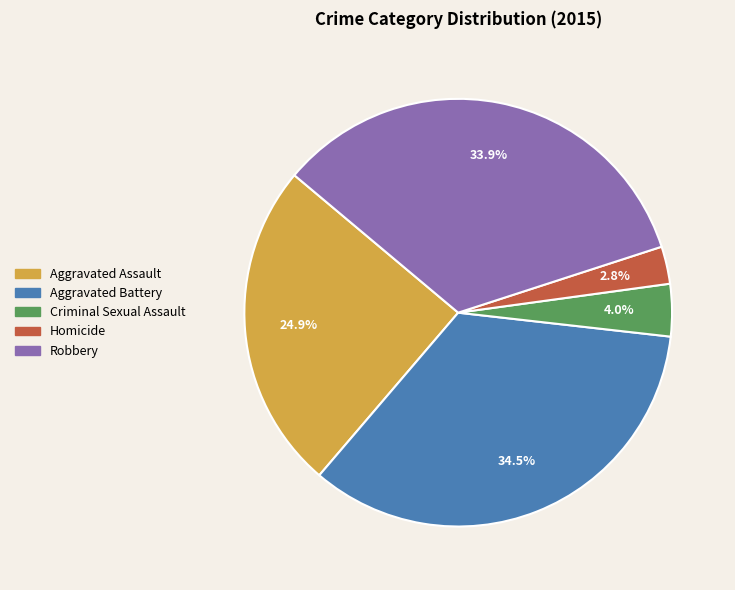

Does Robbery represent more than half of the total?

No